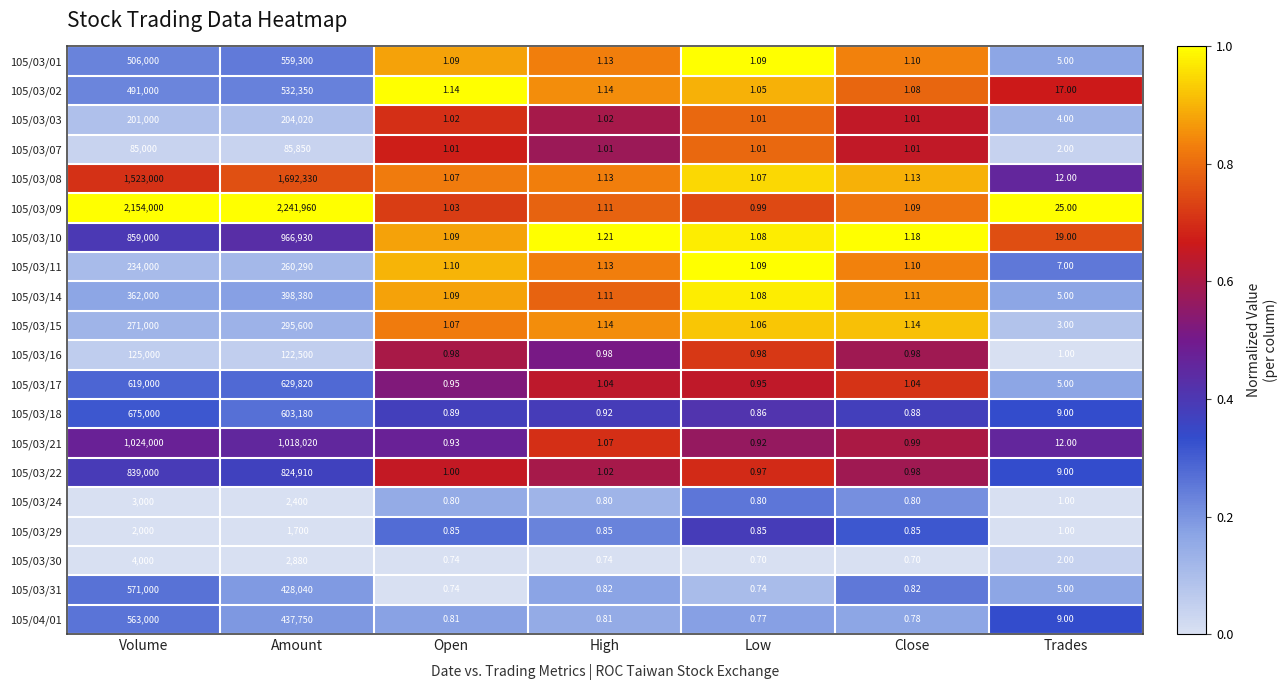

Where is 105/03/29 nearest to the value 1000?

Amount